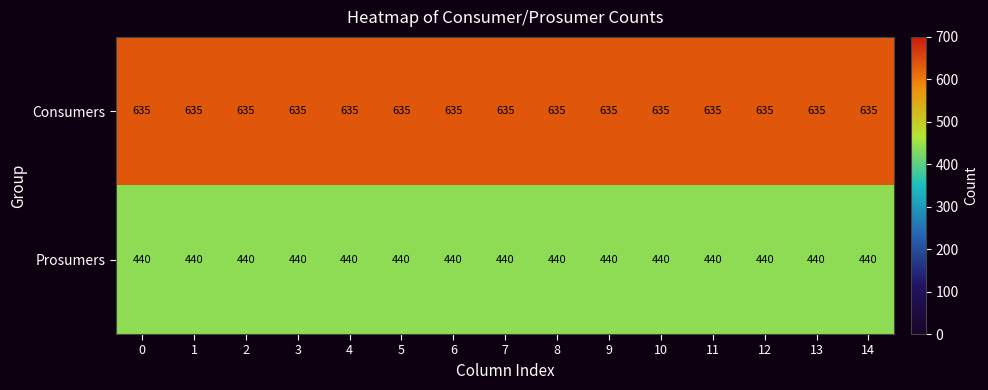

The Consumers series shows 635 at 14. True or false?

True